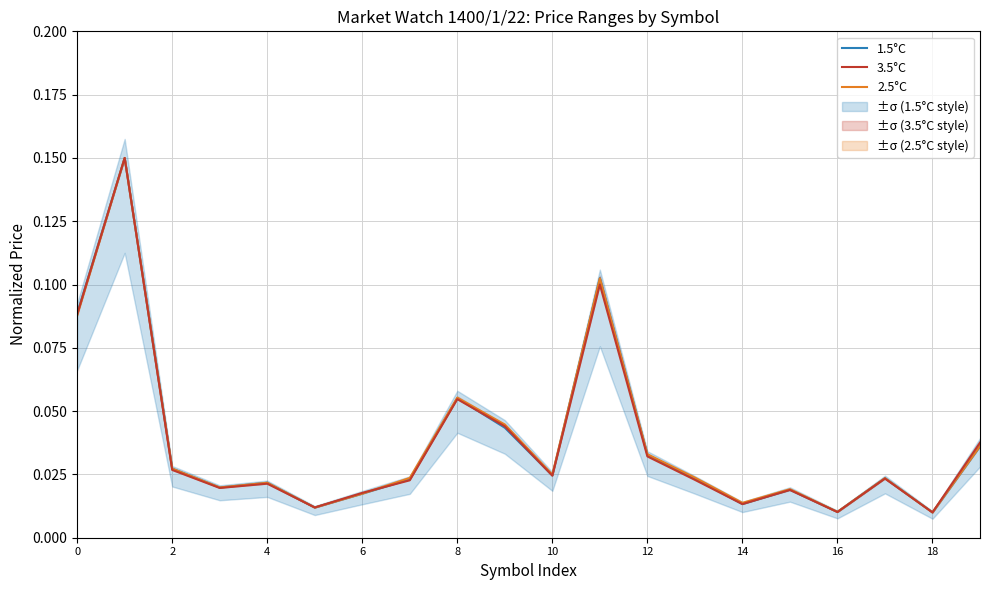

Reading left to right, list all the values displayed in this chart.

1.5°C: 0.1	0.1	0.0	0.0	0.0	0.0	0.0	0.0	0.1	0.0	0.0	0.1	0.0	0.0	0.0	0.0	0.0	0.0	0.0	0.0
2.5°C: 0.1	0.1	0.0	0.0	0.0	0.0	0.0	0.0	0.1	0.0	0.0	0.1	0.0	0.0	0.0	0.0	0.0	0.0	0.0	0.0
3.5°C: 0.1	0.1	0.0	0.0	0.0	0.0	0.0	0.0	0.1	0.0	0.0	0.1	0.0	0.0	0.0	0.0	0.0	0.0	0.0	0.0